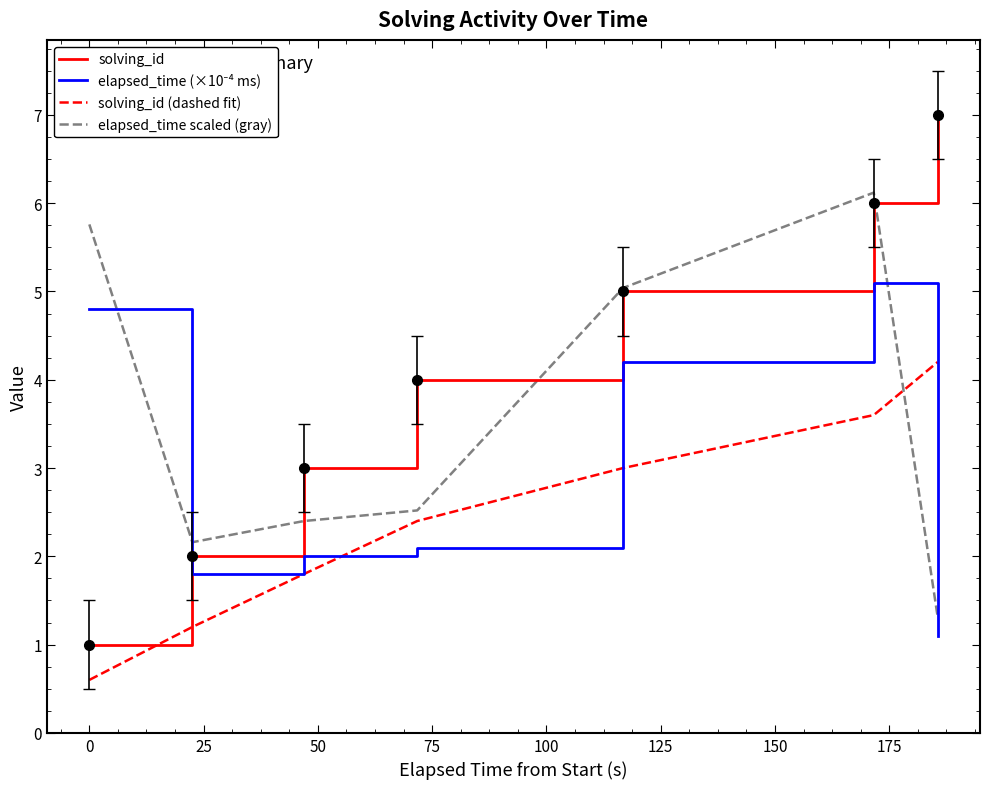

Which series has the largest total across all categories?

solving_id